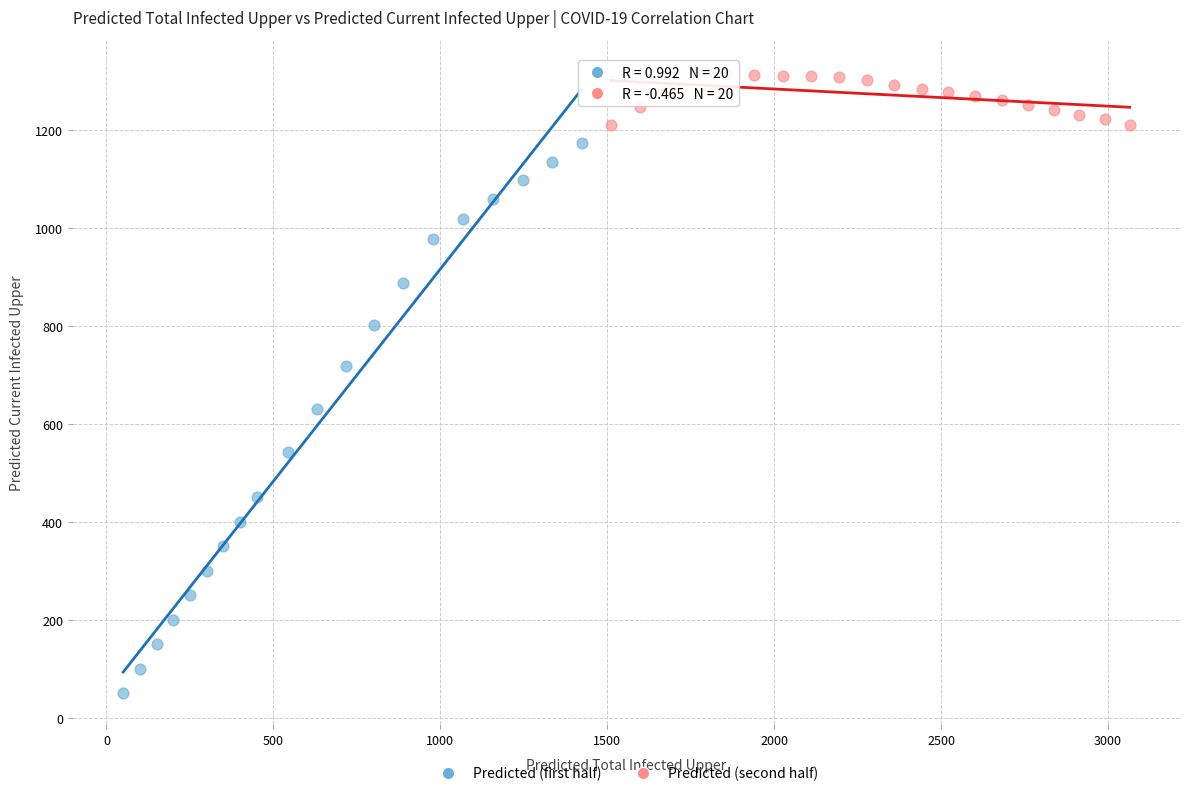

Which series contains the lowest Y value?

Predicted (first half)